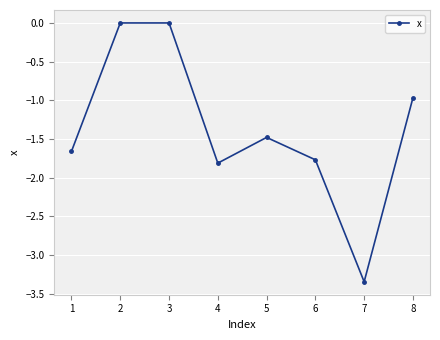

What is the difference between the second highest and second lowest values?

1.8